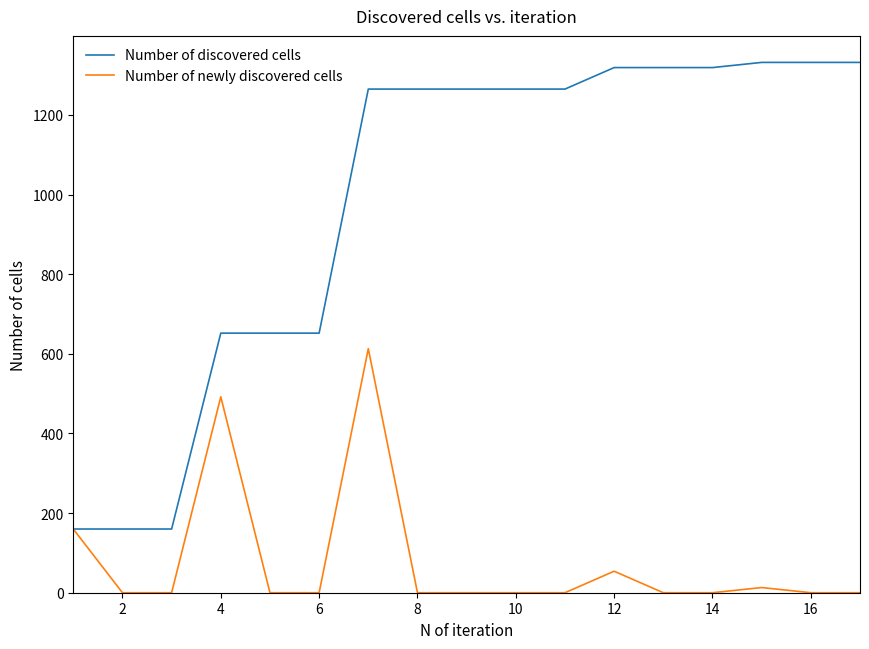

Which series has the widest spread of values?

Number of discovered cells